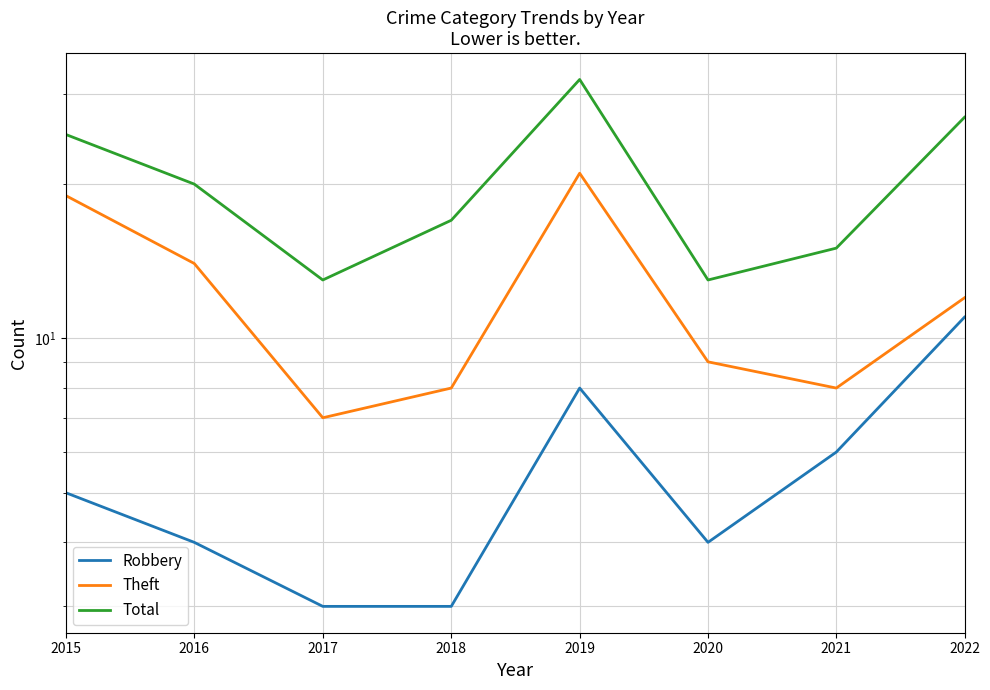

At which category does Total reach its first local peak?

2019